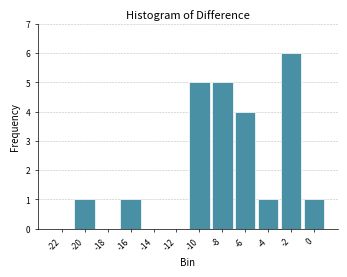

Reading right to left, transcribe all the data shown in this chart.

0=1	-2=6	-4=1	-6=4	-8=5	-10=5	-12=0	-14=0	-16=1	-18=0	-20=1	-22=0